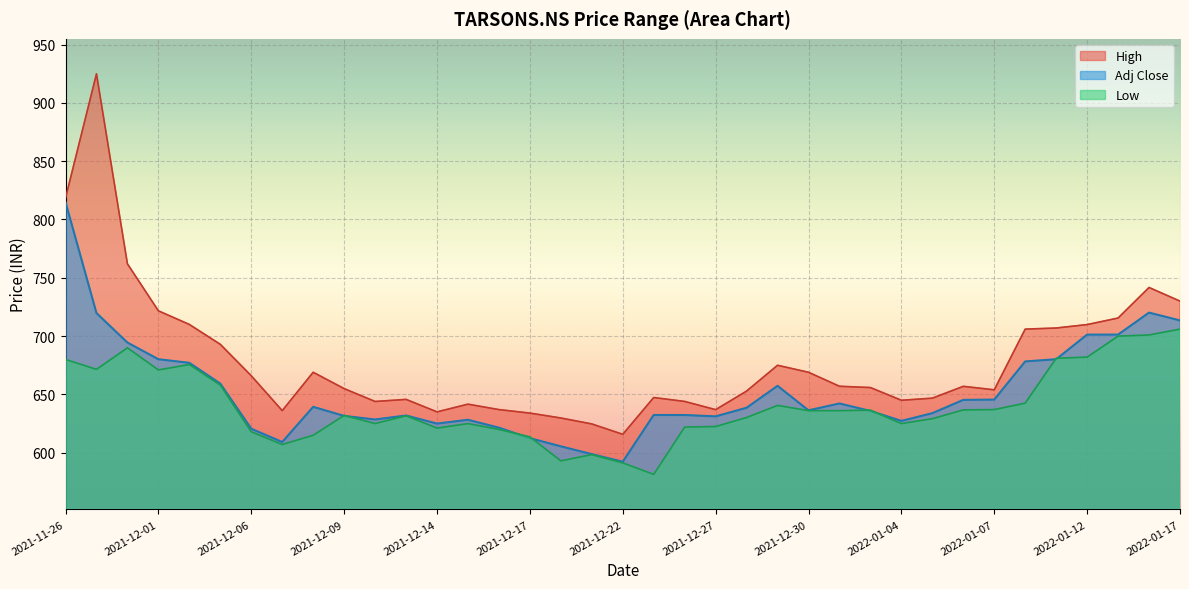

Reading right to left, transcribe all the data shown in this chart.

Adj Close: 713.4	720.2	701.3	701.3	680.2	678.3	645.6	645.3	633.9	627.3	635.8	642.2	636.4	657.4	638.6	631.2	632.3	632.4	592.3	598.8	605.5	612.5	621.5	628.3	625.0	631.9	628.5	631.6	639.4	609.2	620.6	659.3	677.1	680.2	694.5	719.8	814.9
High: 730.0	741.7	715.5	709.9	707.0	706.0	654.0	657.0	646.8	645.0	655.9	657.0	669.0	675.0	652.8	637.0	644.0	647.3	615.8	624.7	629.8	634.0	637.0	641.7	635.0	645.8	644.0	655.0	669.0	636.1	666.0	693.0	710.0	721.7	762.0	924.9	818.4
Low: 706.0	701.0	700.0	682.0	681.0	642.5	637.0	636.8	629.2	625.0	636.5	636.1	636.1	640.6	630.2	622.5	622.0	581.5	591.3	598.4	593.0	613.6	620.0	625.0	621.2	631.7	625.0	632.0	615.0	607.0	618.0	658.0	675.7	671.0	690.0	671.5	680.0